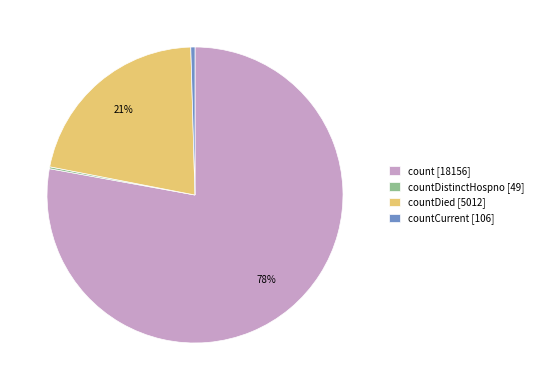

Does any single category account for the majority?

Yes